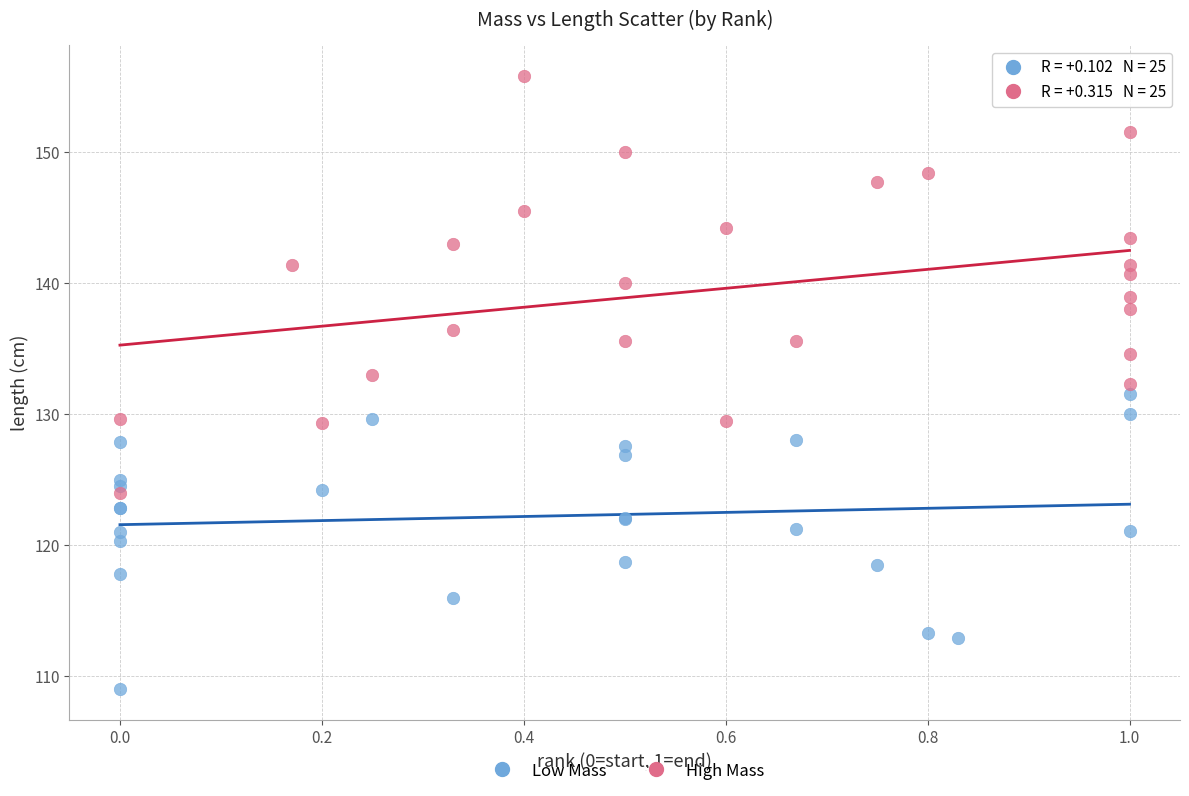

Which series has the largest Y range (max minus min)?

High Mass